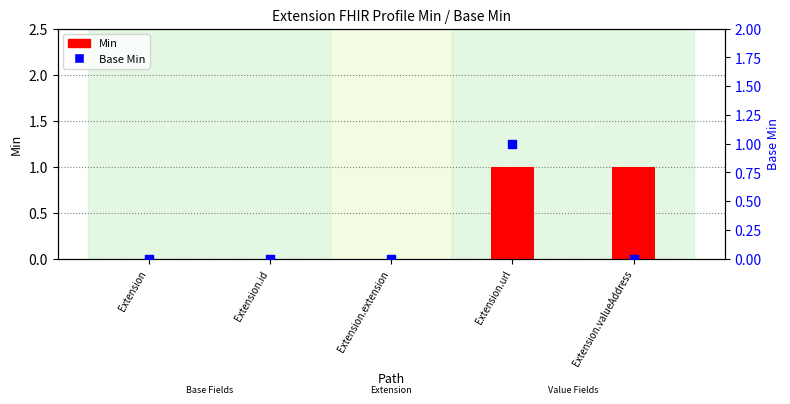

What are all the series names shown in the legend?

Min, Base Min